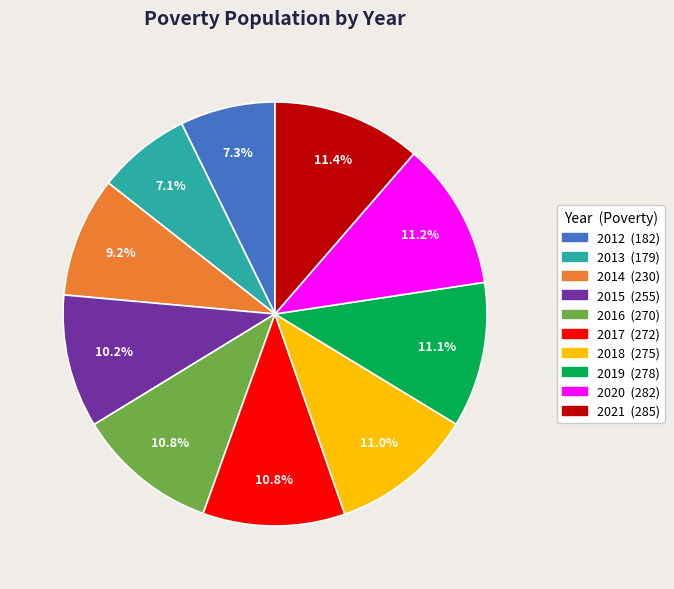

Which has a higher value, 2014 or 2012?

2014